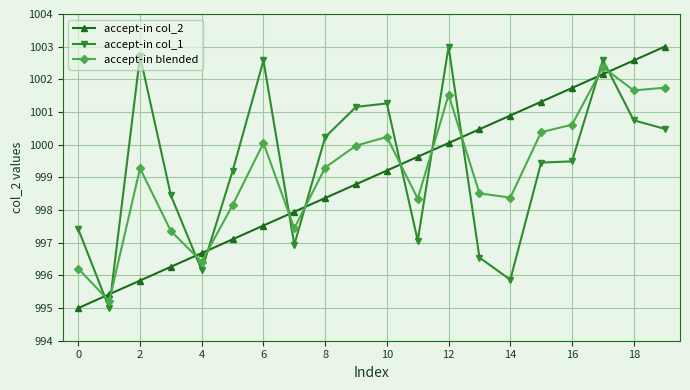

What is the difference between the maximum and second lowest values in the accept-in col_1 series?

7.1